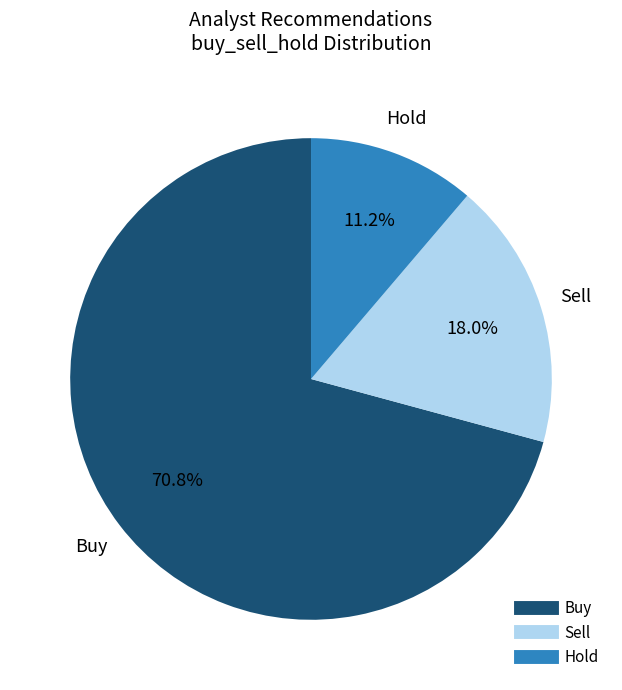

The Buy slice represents 64% of the pie. True or false?

False